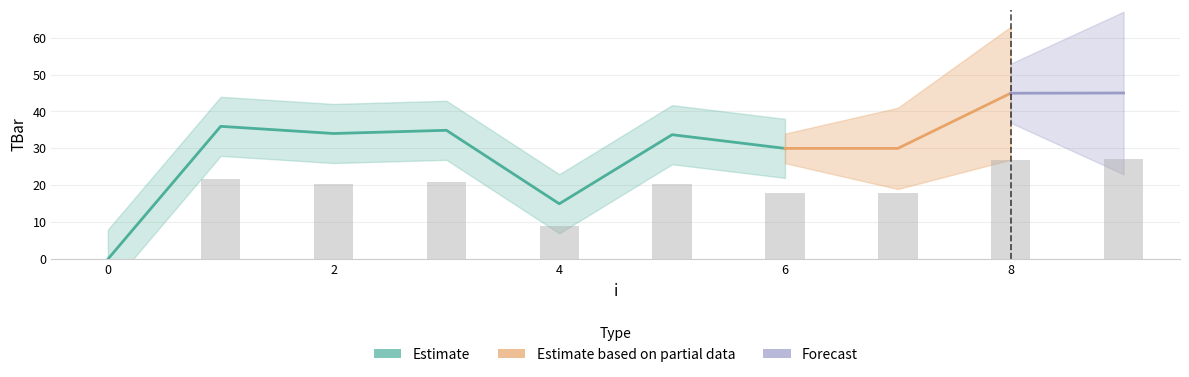

What is the sum of the values at 0 and 4?

9.0